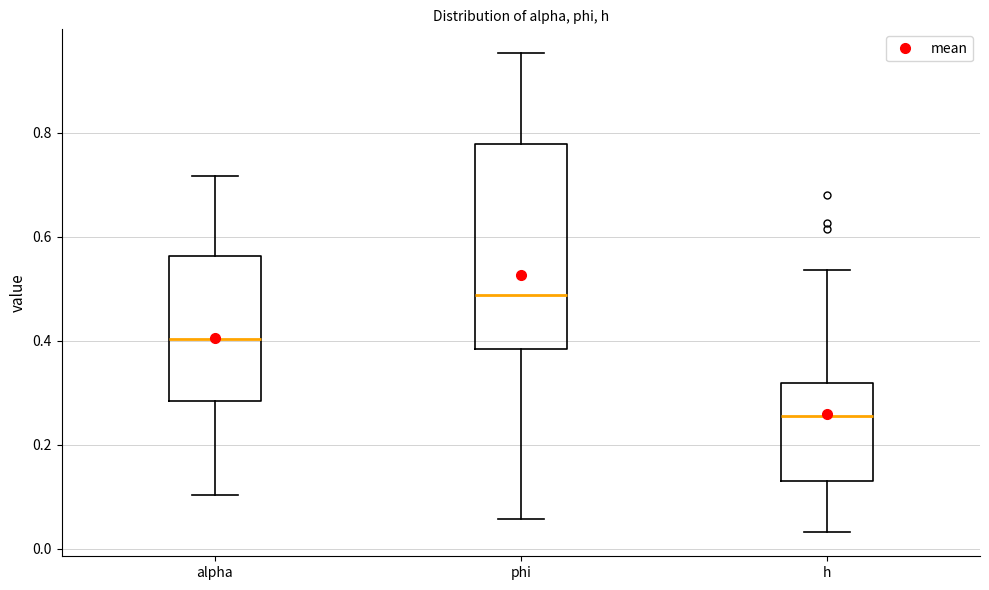

Comparing the boxes themselves (not the whiskers), which one is the tallest?

phi